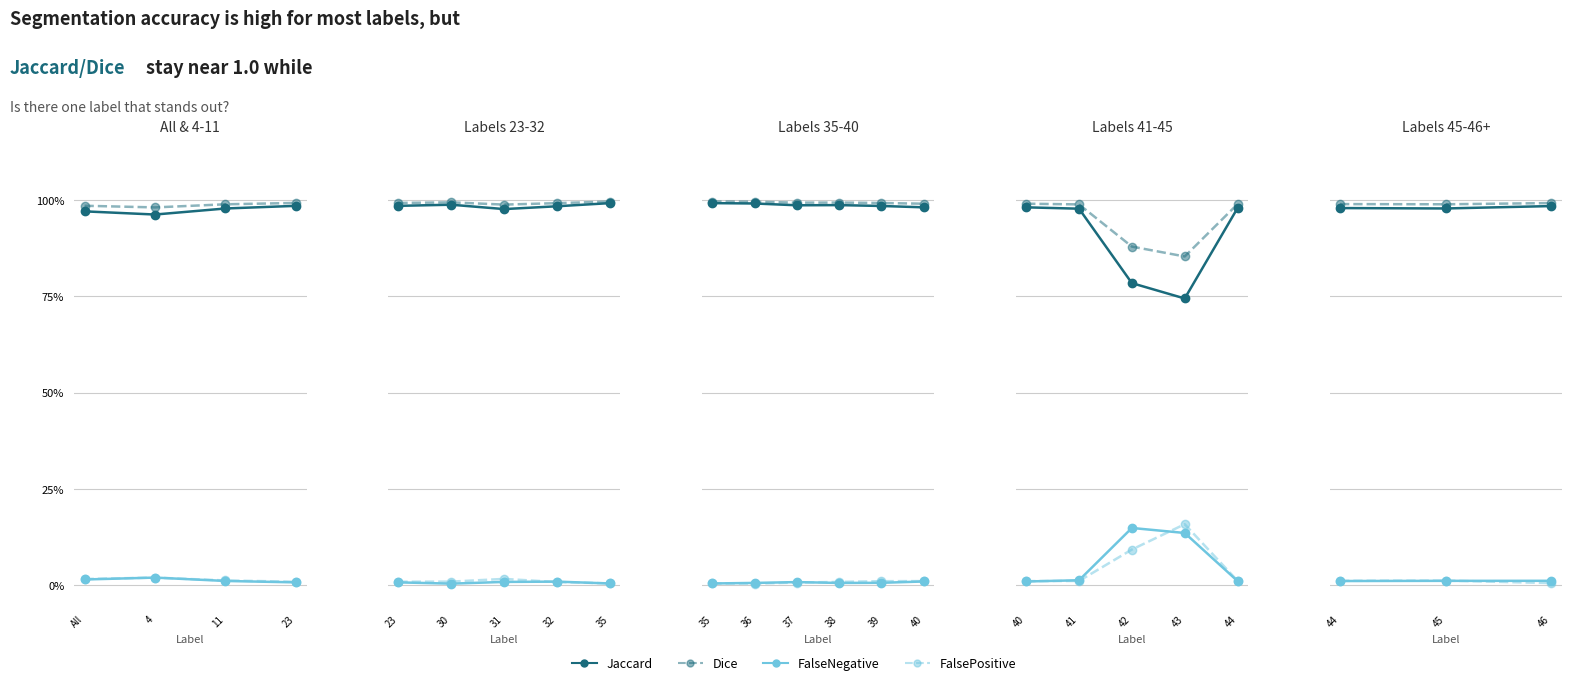

Is this an area chart (filled region under the line)?

No